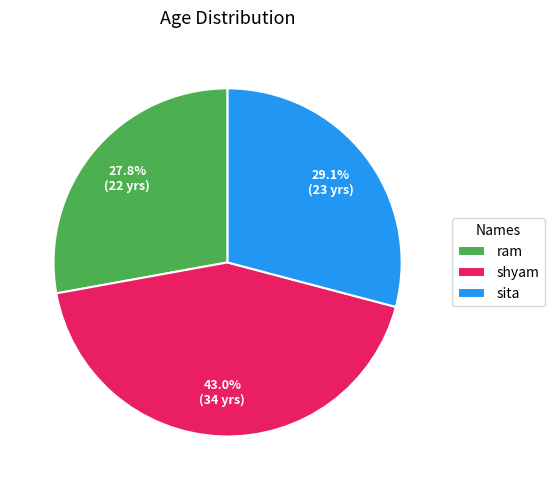

Is it true that shyam is 43% of the pie?

True